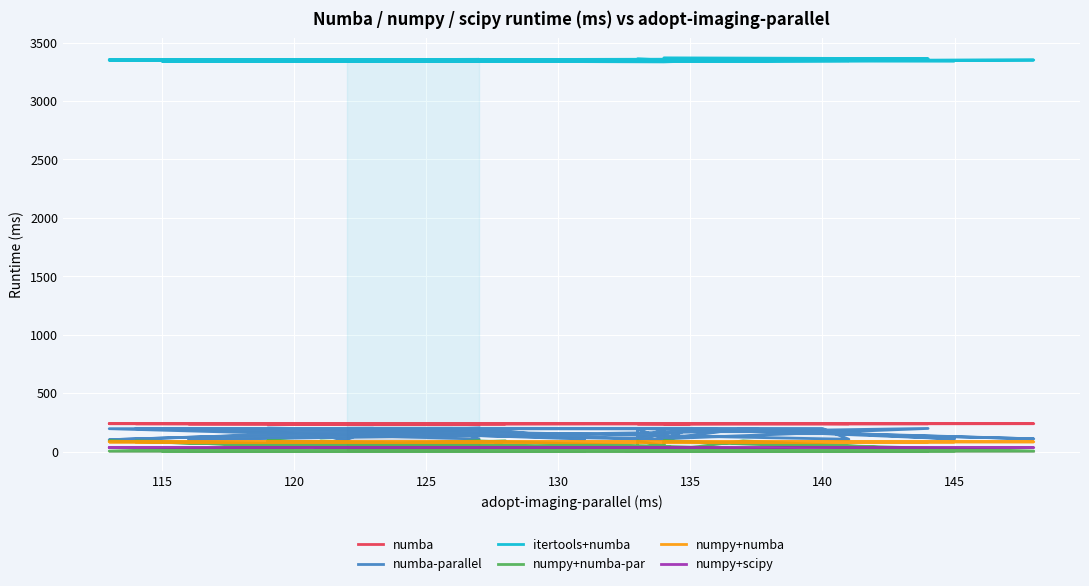

True or false: numpy+numba and itertools+numba cross at least once.

False